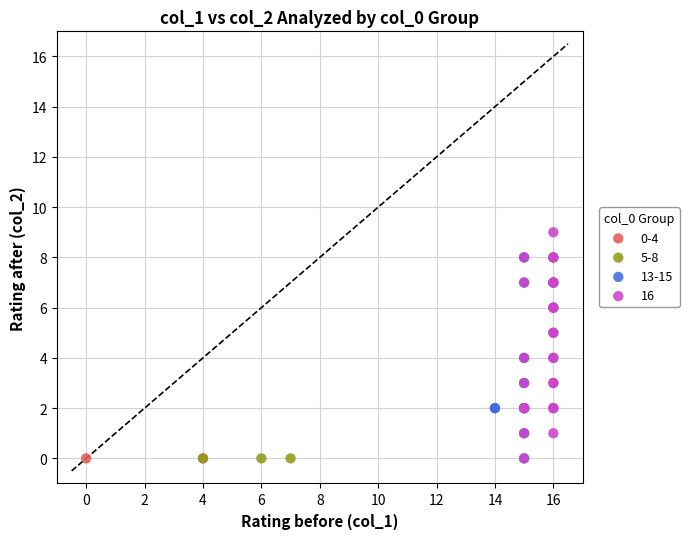

What are all the series names shown in the legend?

0-4, 5-8, 13-15, 16